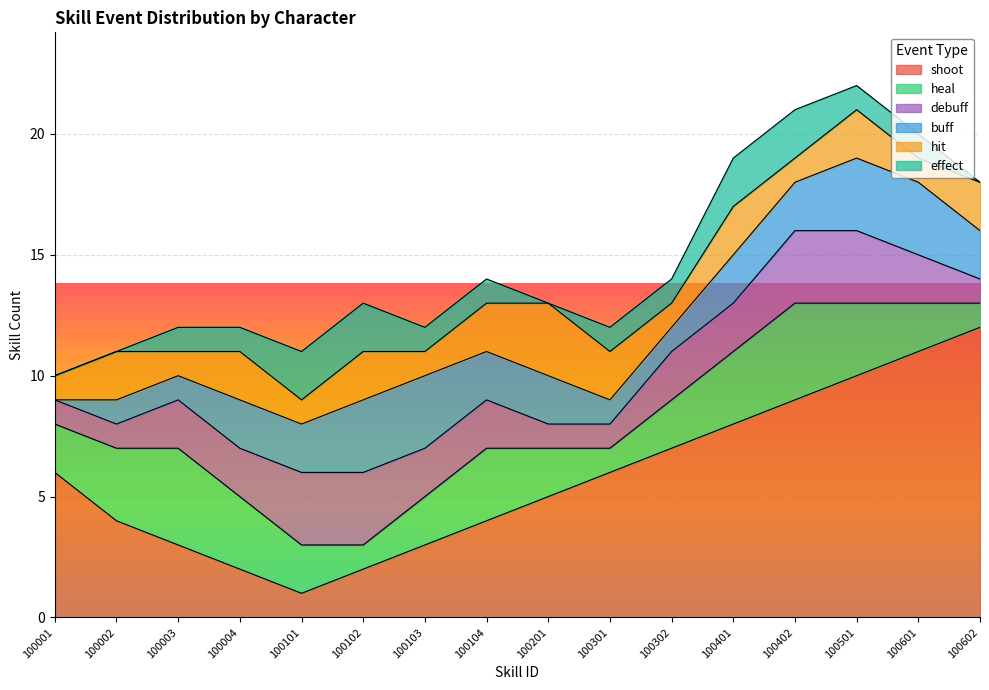

What is the sum of the shoot values at 100602 and 100401?

20